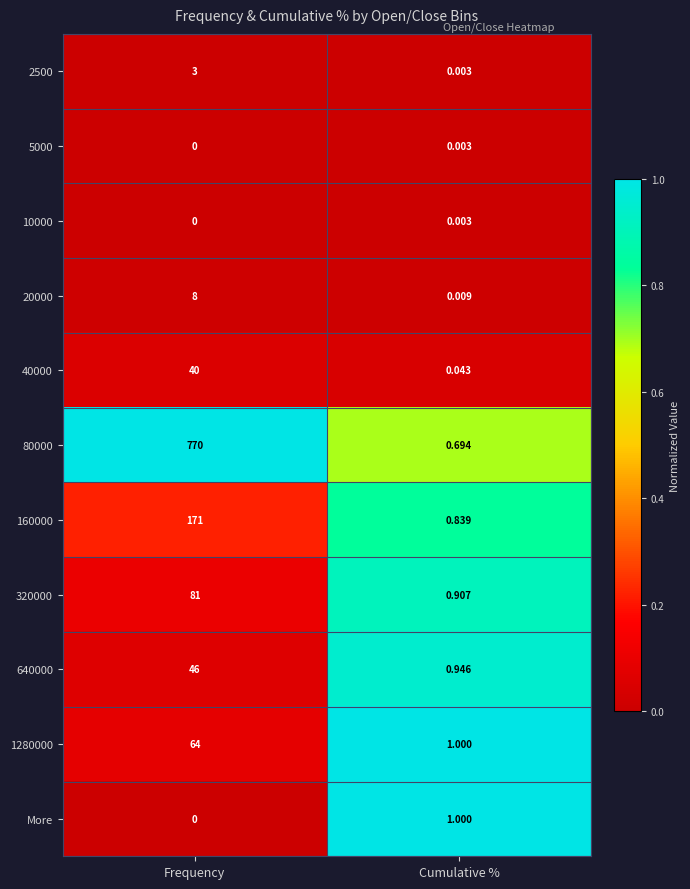

Is the value of 40000 at Frequency greater than the value of 10000 at Frequency?

Yes